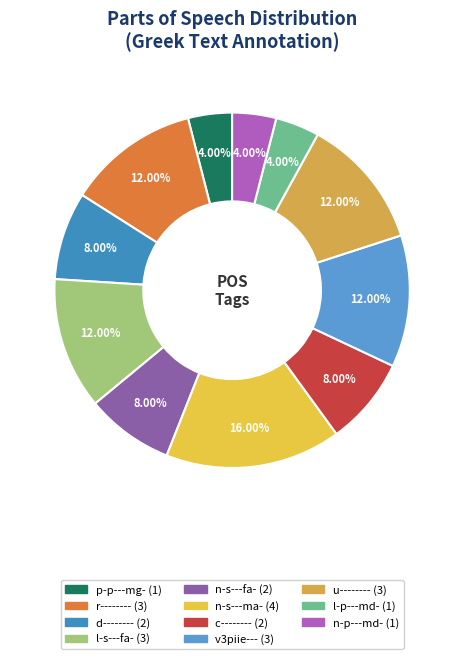

To the nearest percent, what portion does r-------- represent?

12%